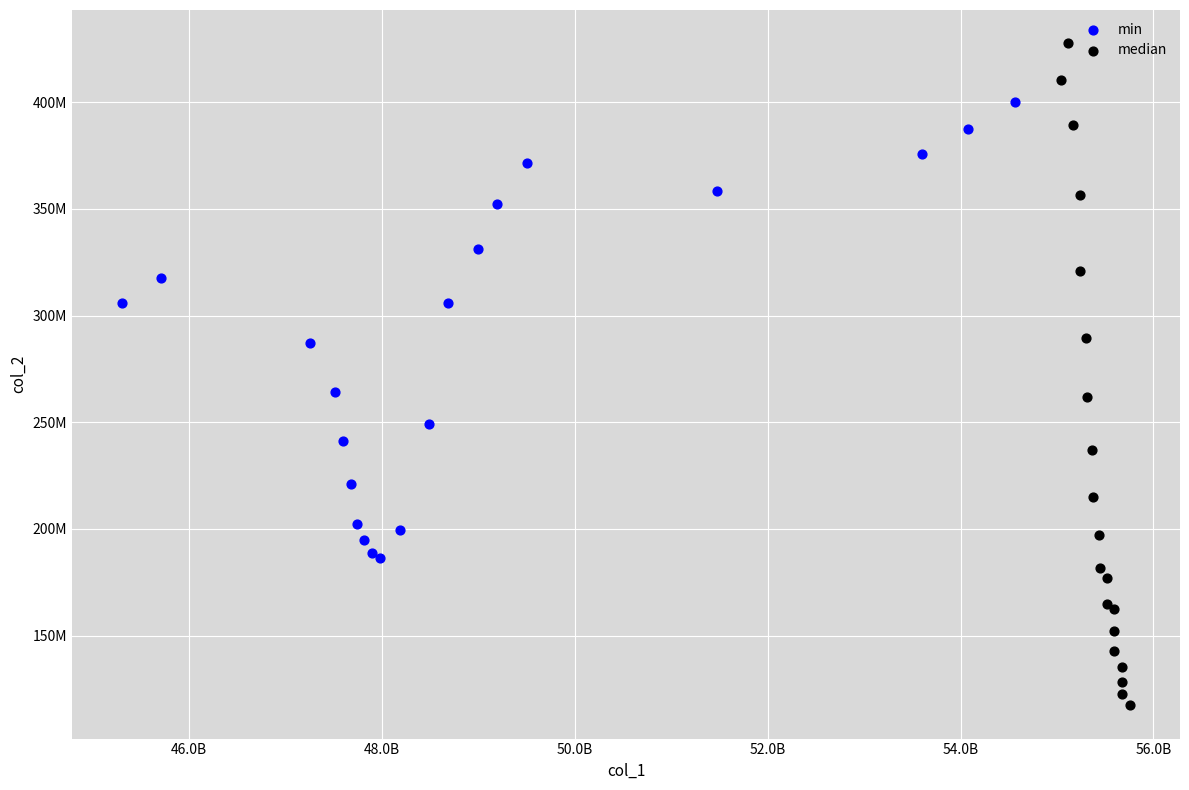

Which series contains the highest Y value?

median